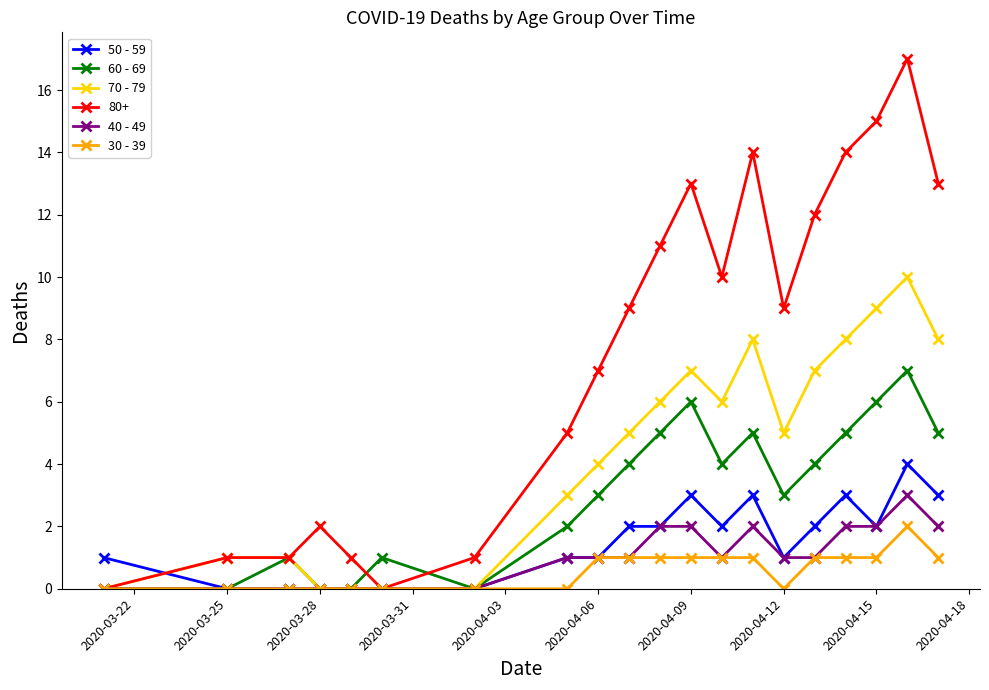

True or false: 40 - 49 has more than 0 points higher than both neighbors.

True